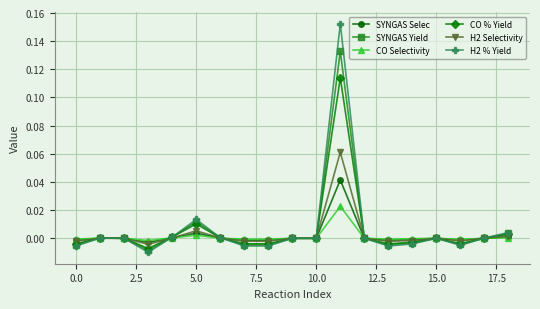

Count the number of data series in this chart.

6